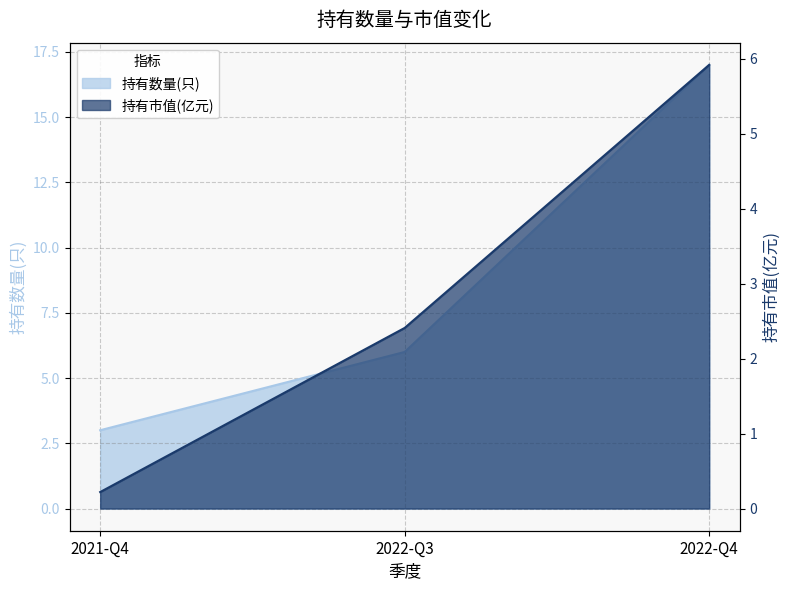

What is the label of the 3rd point from the left?

2022-Q4